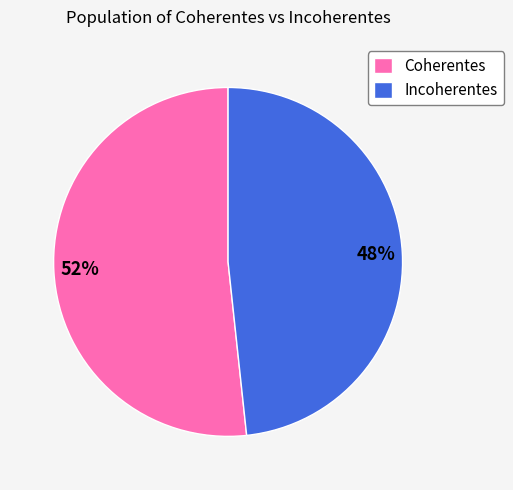

How many segments does this pie chart have?

2